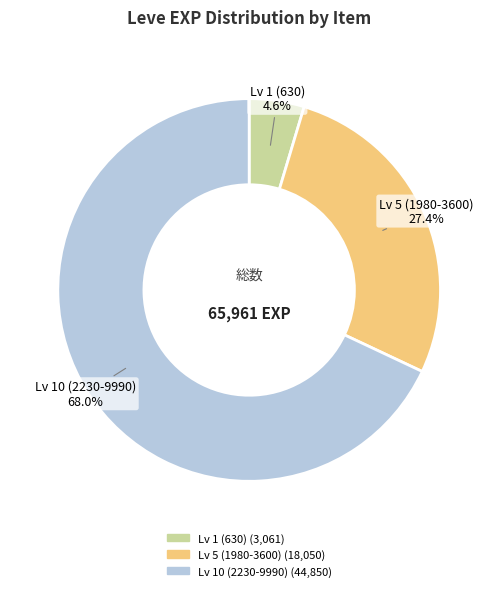

Is there any slice that represents more than half of the pie?

Yes